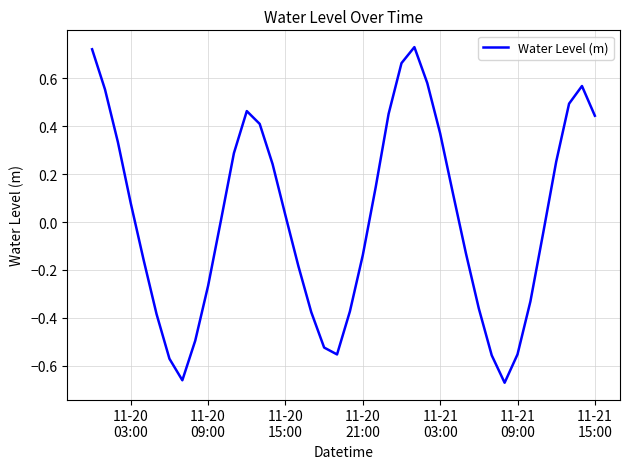

How many lines are shown in the chart?

1